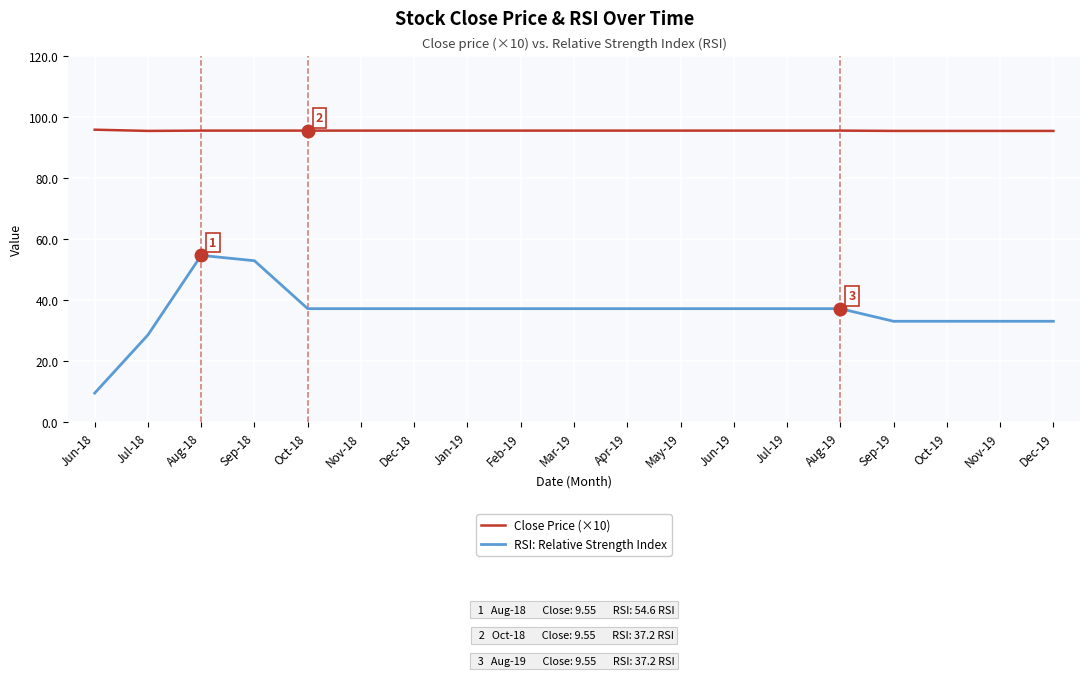

Which series has the largest total across all categories?

Close Price (×10)